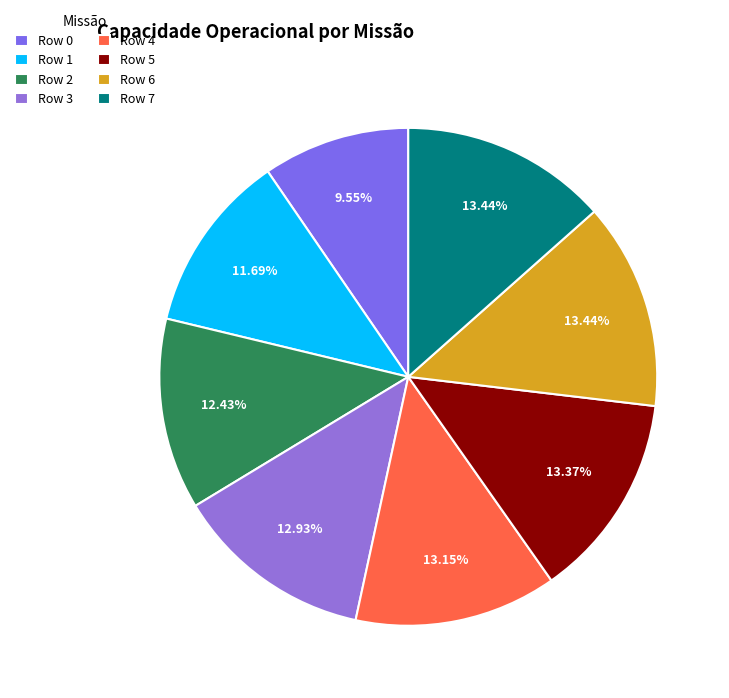

Rank the categories by value from highest to lowest.

Row 7, Row 6, Row 5, Row 4, Row 3, Row 2, Row 1, Row 0